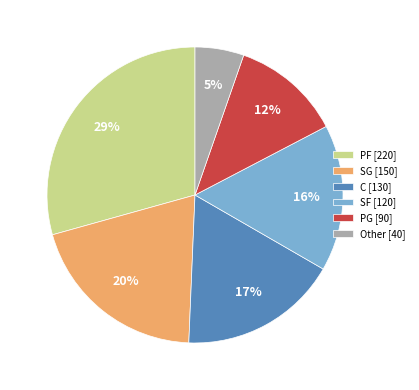

Do SF [120] and C [130] together represent more than half of the pie?

No